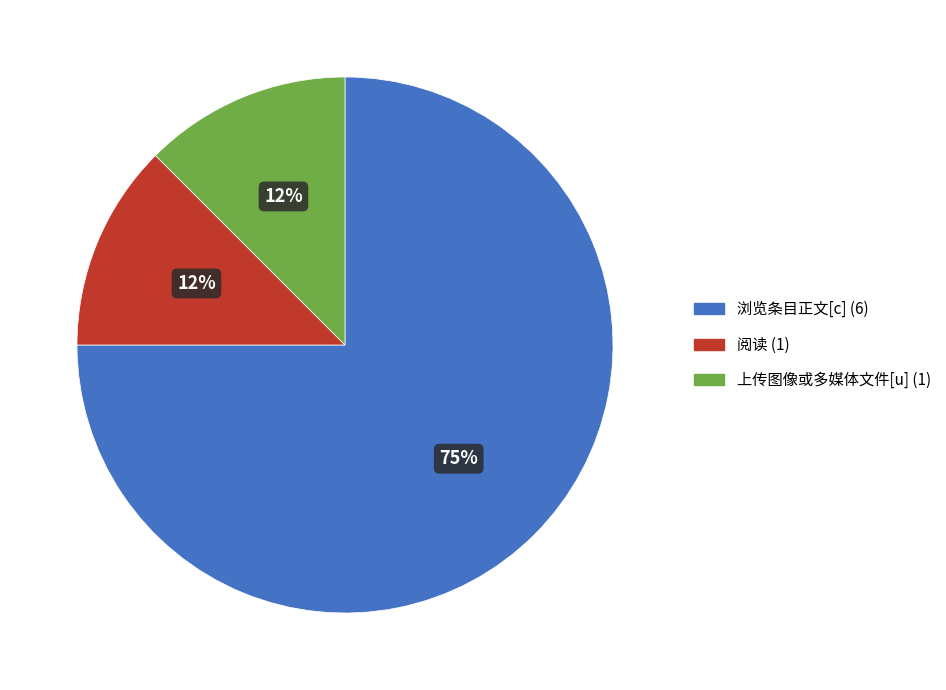

Is the sum of 上传图像或多媒体文件[u] and 阅读 greater than half?

No